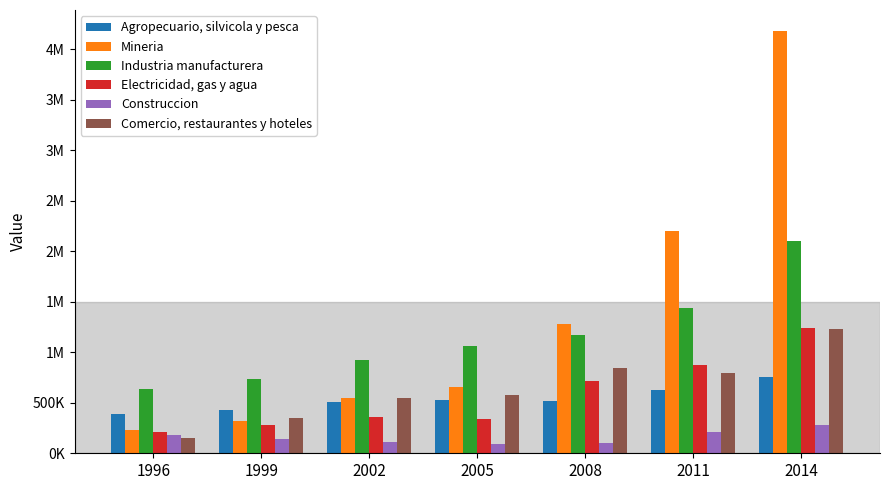

The value of Comercio, restaurantes y hoteles at 2008 is 844640. True or false?

True